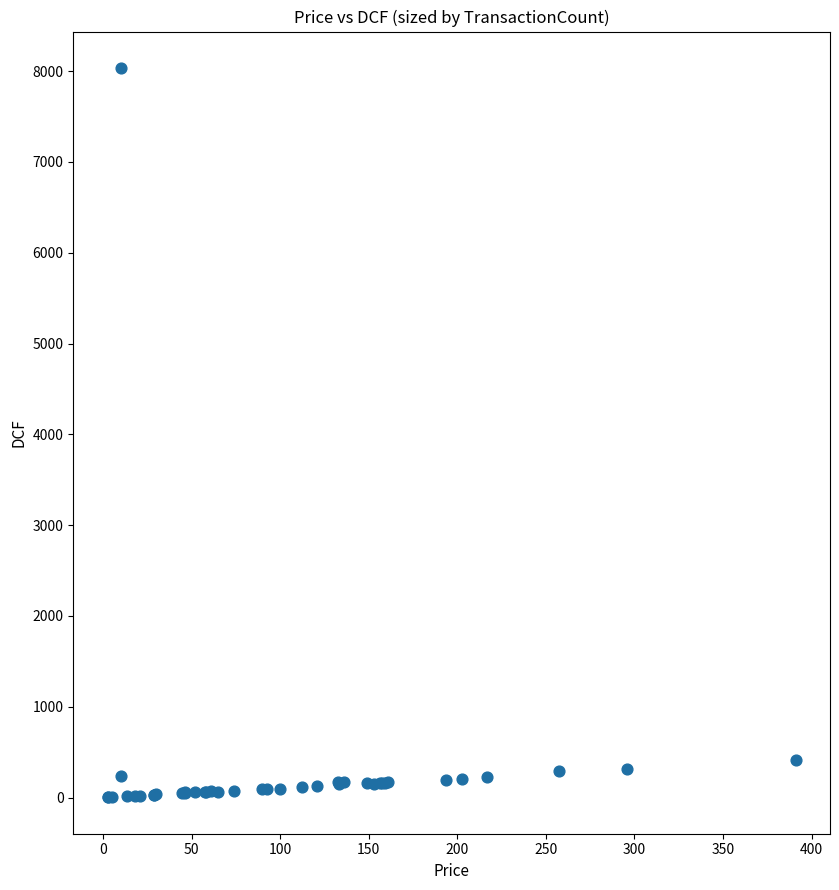

What Y value in the scatter plot is closest to 4019?

415.9